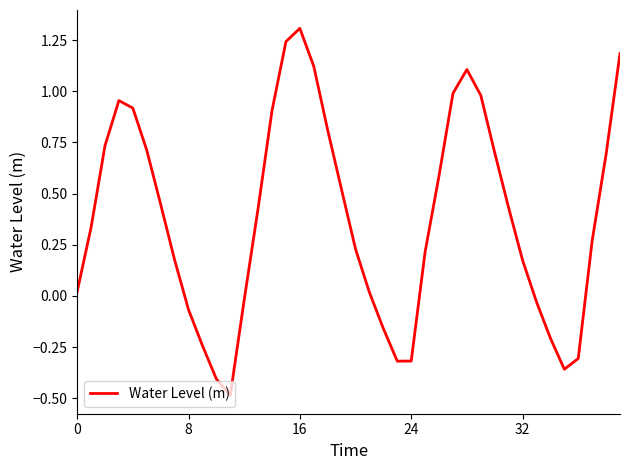

What is the greatest value displayed?

1.3